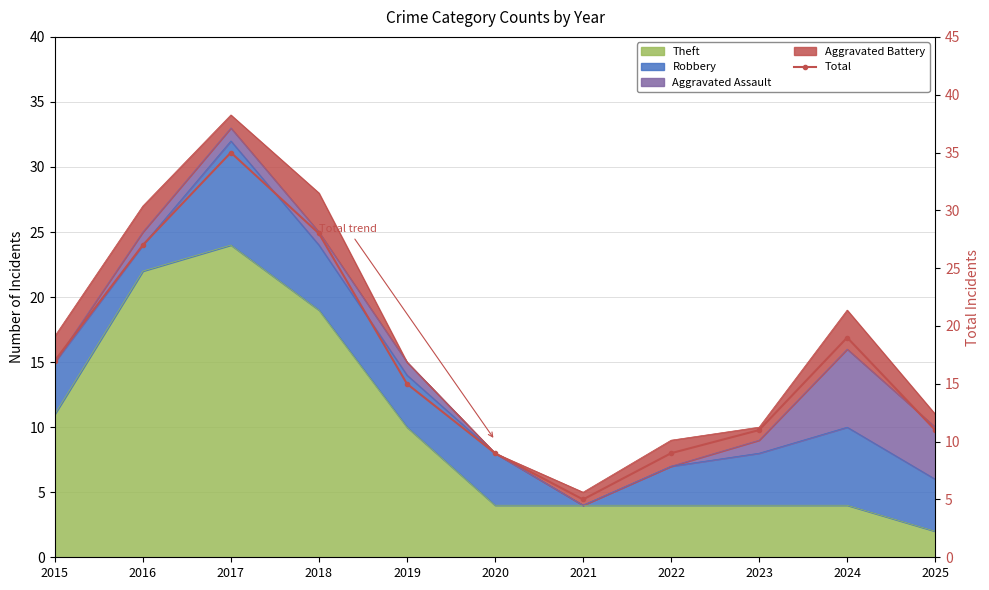

List the labels in order of value, smallest first.

2021, 2020, 2022, 2023, 2025, 2019, 2015, 2024, 2016, 2018, 2017